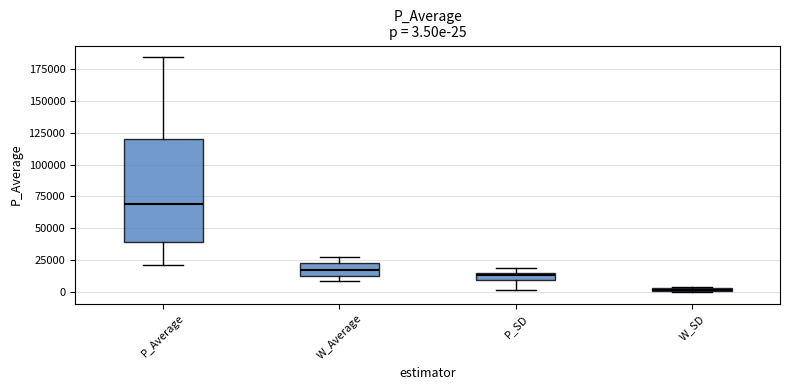

Which box is the tallest, from its lower edge to its upper edge?

P_Average